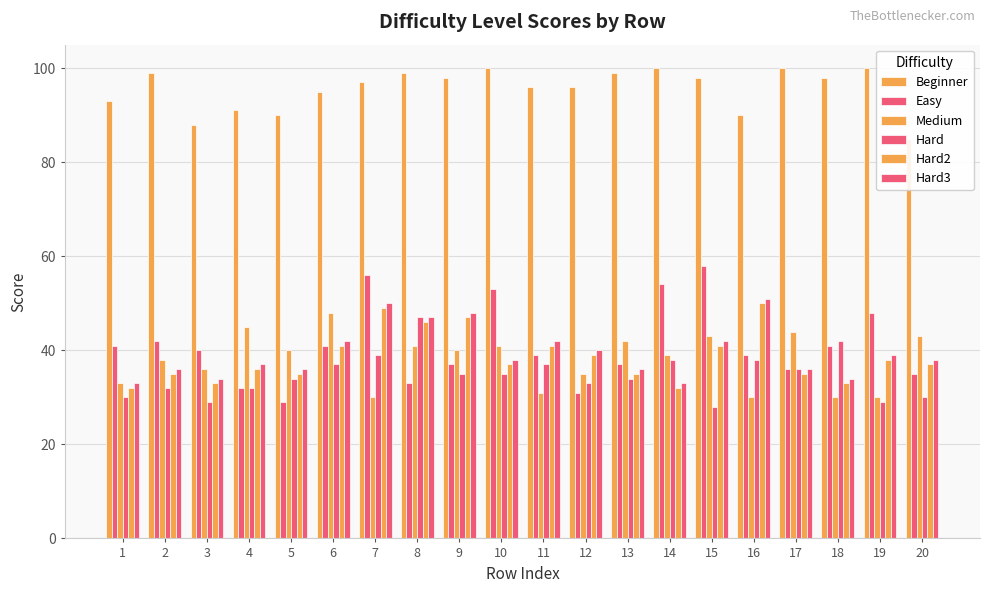

What is the value of the Hard bar at the 3rd from the left?

29